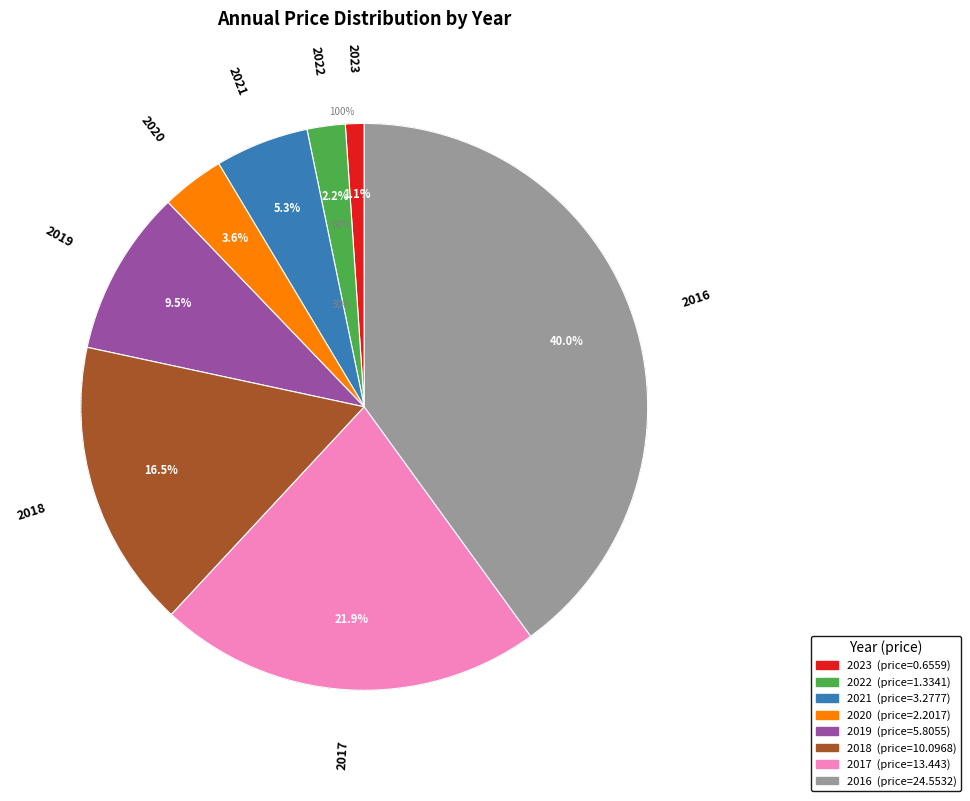

To the nearest percent, what is the combined percentage of 2023 and 2022?

3%